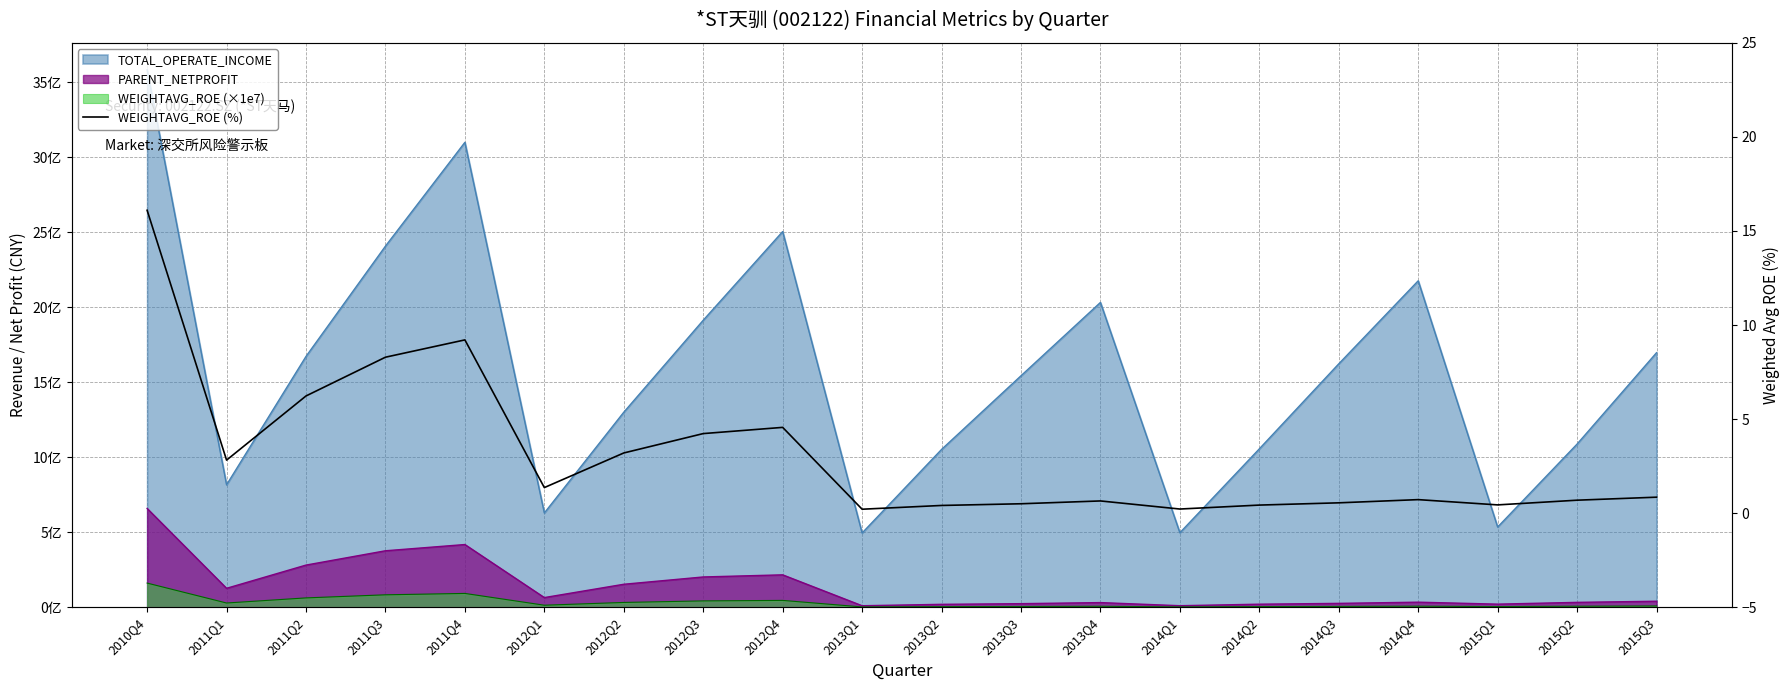

How many interior local peaks (higher than both neighbors) does the data have?

4